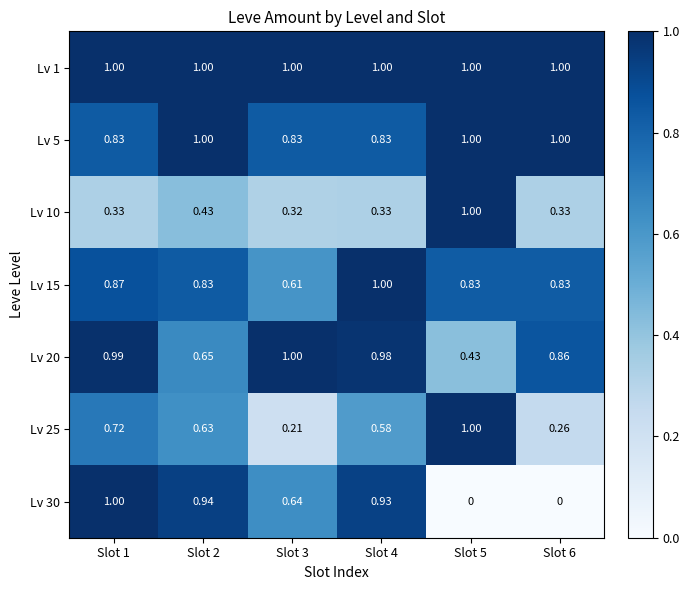

Is the value of Lv 10 at Slot 6 greater than the value of Lv 20 at Slot 5?

No